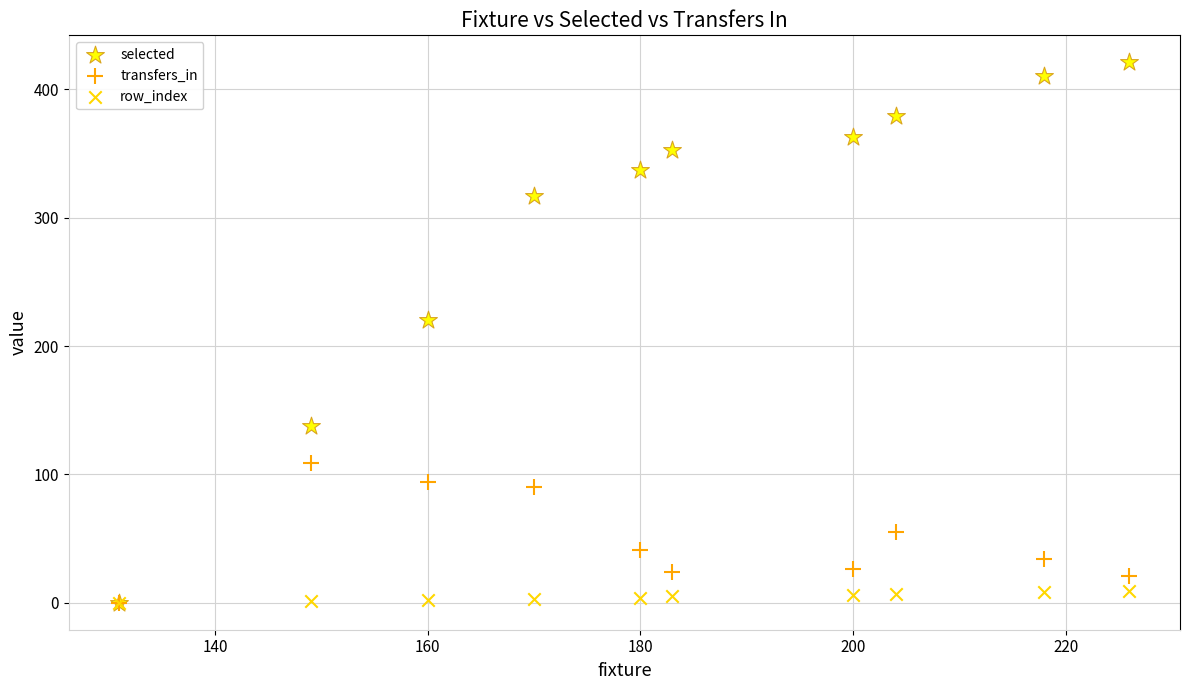

Which series has the widest spread of Y values?

selected